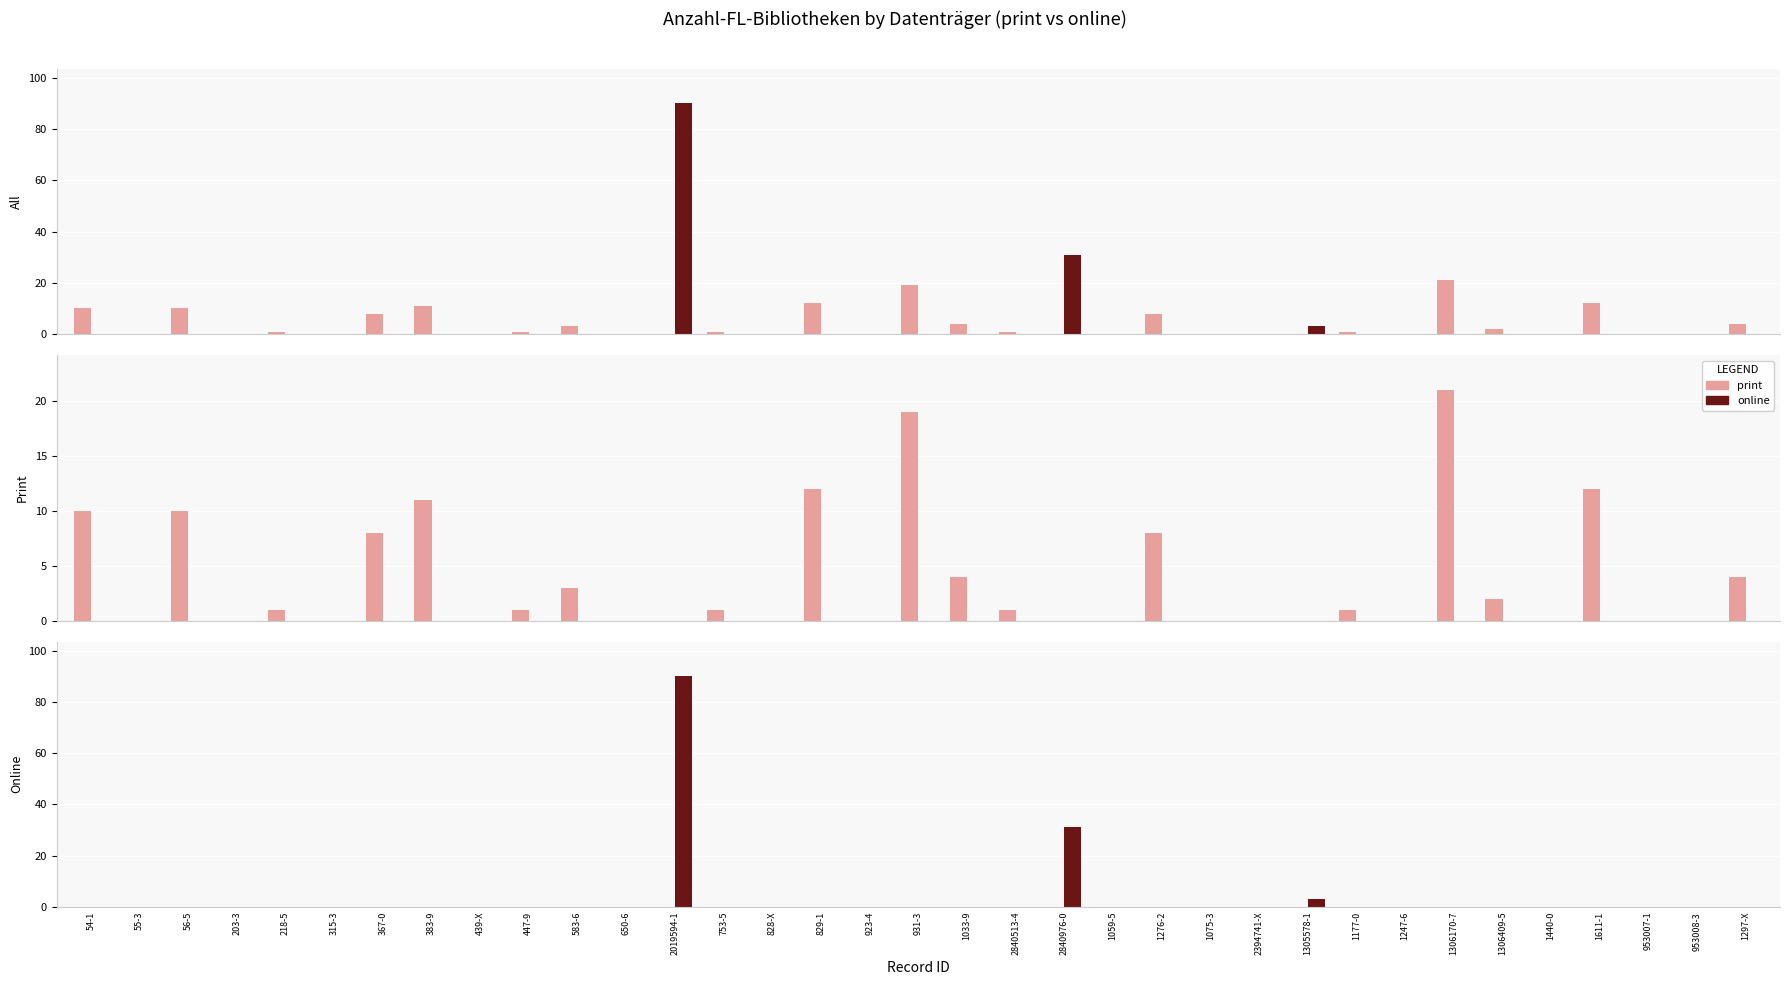

List the series in order of their peak value, lowest first.

print, online